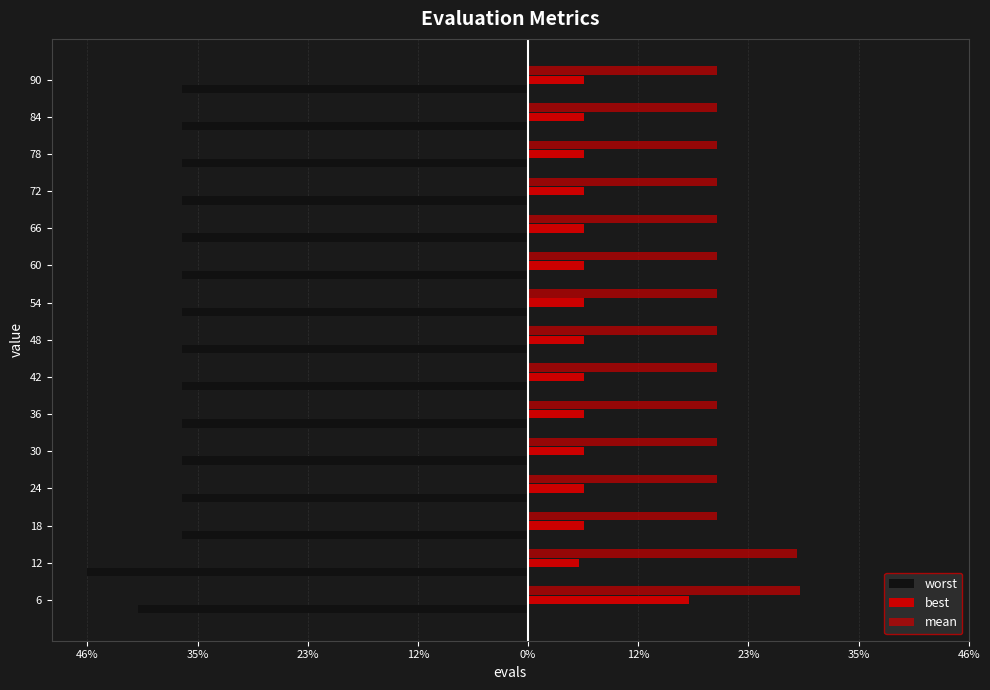

What is the average value of the worst series?

-0.4